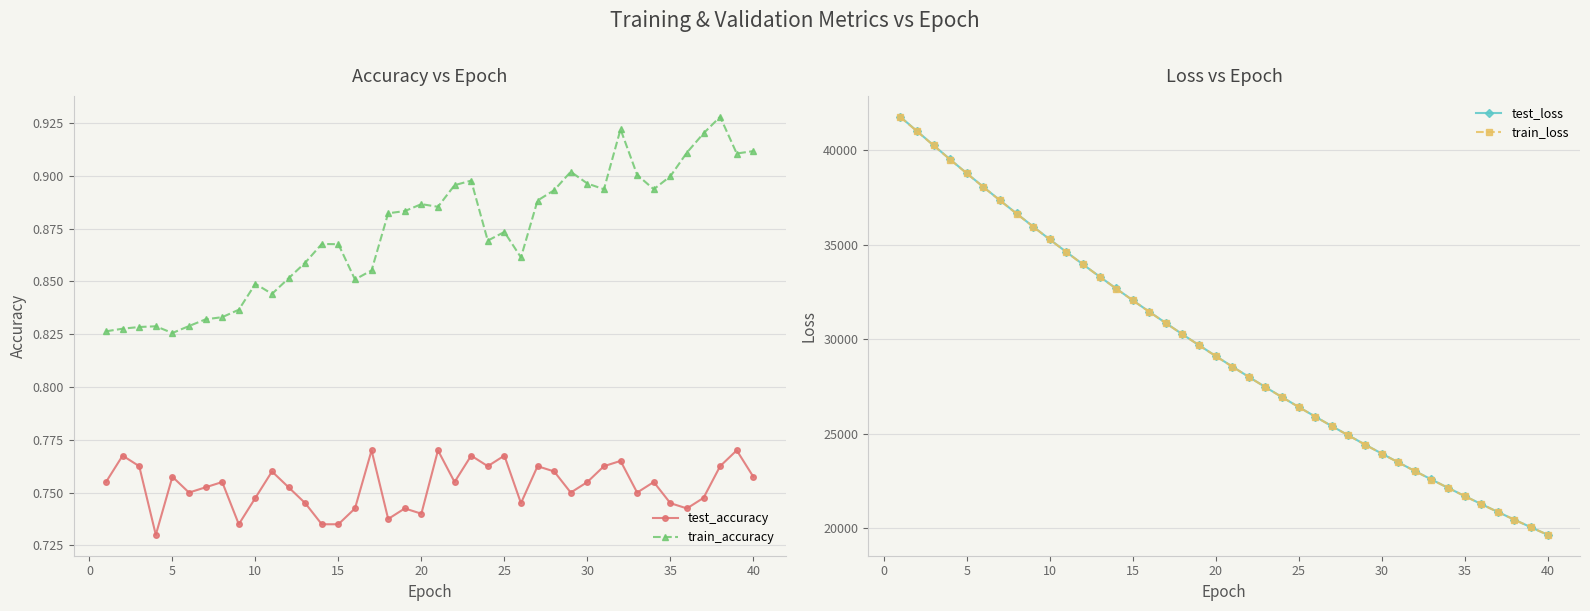

In test_accuracy, how many points are lower than both neighbors (excluding endpoints)?

12